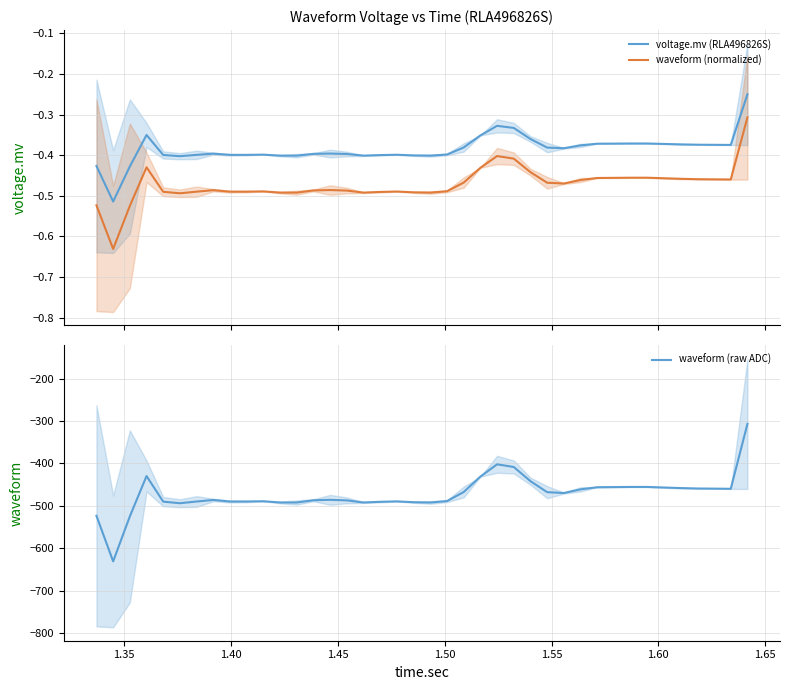

Which series has the largest total across all categories?

voltage.mv (RLA496826S)